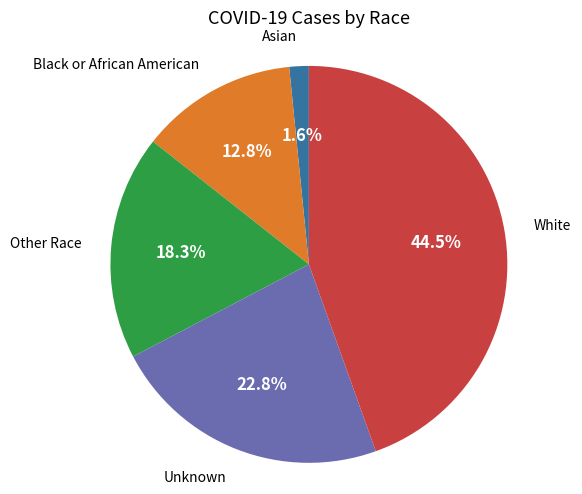

Is there any slice that represents more than half of the pie?

No